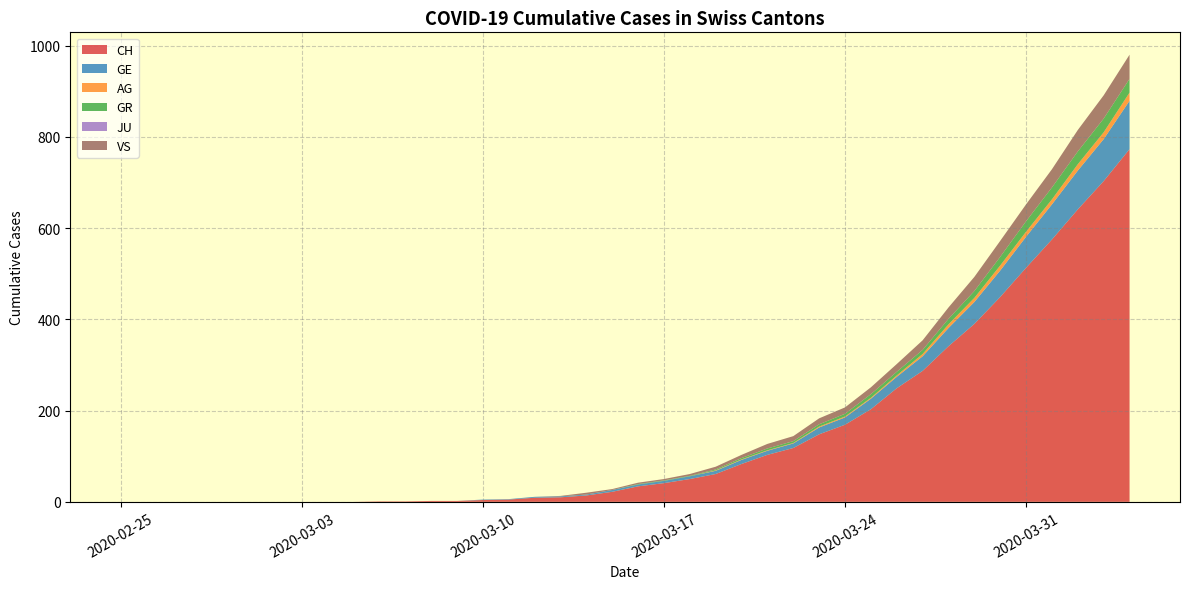

Reading left to right, what are all the values shown in this chart?

CH: 0=0	1=0	2=0	3=0	4=0	5=0	6=0	7=0	8=0	9=0	10=1	11=1	12=2	13=2	14=4	15=5	16=9	17=10	18=14	19=22	20=34	21=41	22=50	23=61	24=83	25=103	26=118	27=148	28=169	29=203	30=249	31=287	32=341	33=390	34=449	35=513	36=575	37=641	38=703	39=773
GE: 0=0	1=0	2=0	3=0	4=0	5=0	6=0	7=0	8=0	9=0	10=0	11=0	12=0	13=0	14=1	15=1	16=2	17=2	18=2	19=4	20=4	21=5	22=6	23=7	24=9	25=9	26=10	27=15	28=16	29=23	30=25	31=32	32=40	33=48	34=58	35=68	36=77	37=85	38=92	39=106
AG: 0=0	1=0	2=0	3=0	4=0	5=0	6=0	7=0	8=0	9=0	10=0	11=0	12=0	13=0	14=0	15=0	16=0	17=0	18=0	19=0	20=0	21=0	22=0	23=1	24=1	25=1	26=1	27=2	28=2	29=2	30=3	31=5	32=8	33=9	34=11	35=11	36=11	37=14	38=15	39=18
GR: 0=0	1=0	2=0	3=0	4=0	5=0	6=0	7=0	8=0	9=0	10=0	11=0	12=0	13=0	14=0	15=0	16=0	17=0	18=0	19=0	20=1	21=1	22=1	23=2	24=3	25=4	26=4	27=5	28=6	29=8	30=8	31=9	32=12	33=15	34=19	35=23	36=26	37=28	38=30	39=30
JU: 0=0	1=0	2=0	3=0	4=0	5=0	6=0	7=0	8=0	9=0	10=0	11=0	12=0	13=0	14=0	15=0	16=0	17=0	18=0	19=0	20=0	21=0	22=0	23=0	24=0	25=0	26=0	27=0	28=0	29=0	30=0	31=0	32=0	33=0	34=0	35=0	36=0	37=0	38=0	39=0
VS: 0=0	1=0	2=0	3=0	4=0	5=0	6=0	7=0	8=0	9=0	10=0	11=0	12=0	13=0	14=0	15=0	16=0	17=1	18=4	19=2	20=3	21=3	22=4	23=6	24=7	25=10	26=11	27=13	28=14	29=15	30=17	31=21	32=25	33=31	34=35	35=37	36=40	37=47	38=51	39=53